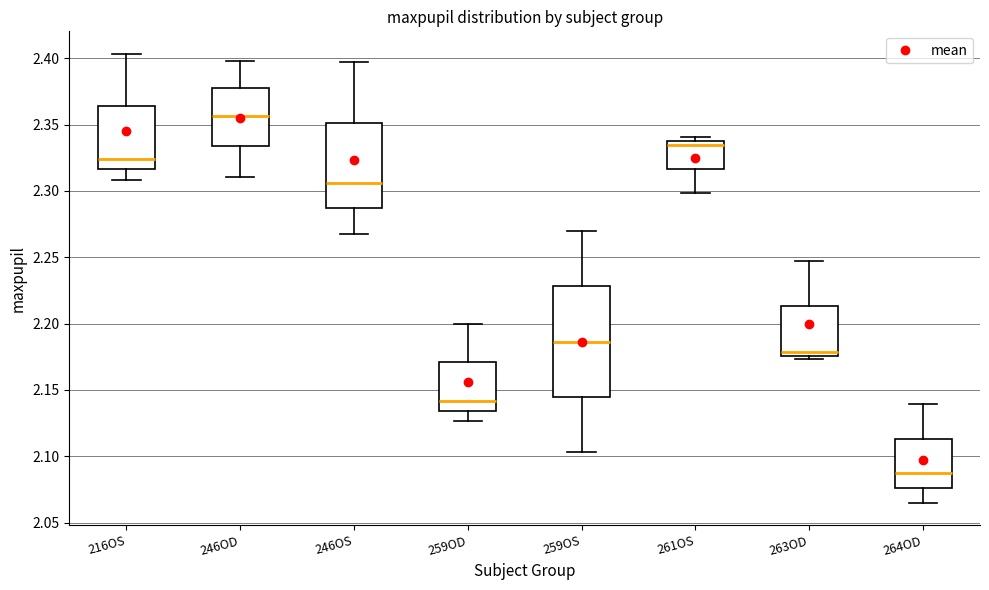

Reading left to right, read every box against the y-axis: the position of its median line, the range the box covers, and the ends of its whiskers. The values are not printed on the chart, so give them approximately, as read against the axis.

216OS: median 2.325, box 2.315 to 2.365, whiskers 2.310 to 2.405
246OD: median 2.355, box 2.335 to 2.375, whiskers 2.310 to 2.400
246OS: median 2.305, box 2.285 to 2.350, whiskers 2.270 to 2.395
259OD: median 2.140, box 2.135 to 2.170, whiskers 2.125 to 2.200
259OS: median 2.185, box 2.145 to 2.230, whiskers 2.105 to 2.270
261OS: median 2.335 (just below the box's upper edge), box 2.315 to 2.335, whiskers 2.300 to 2.340
263OD: median 2.180, box 2.175 to 2.215, whiskers 2.175 (just below the box's lower edge) to 2.245
264OD: median 2.085, box 2.075 to 2.115, whiskers 2.065 to 2.140